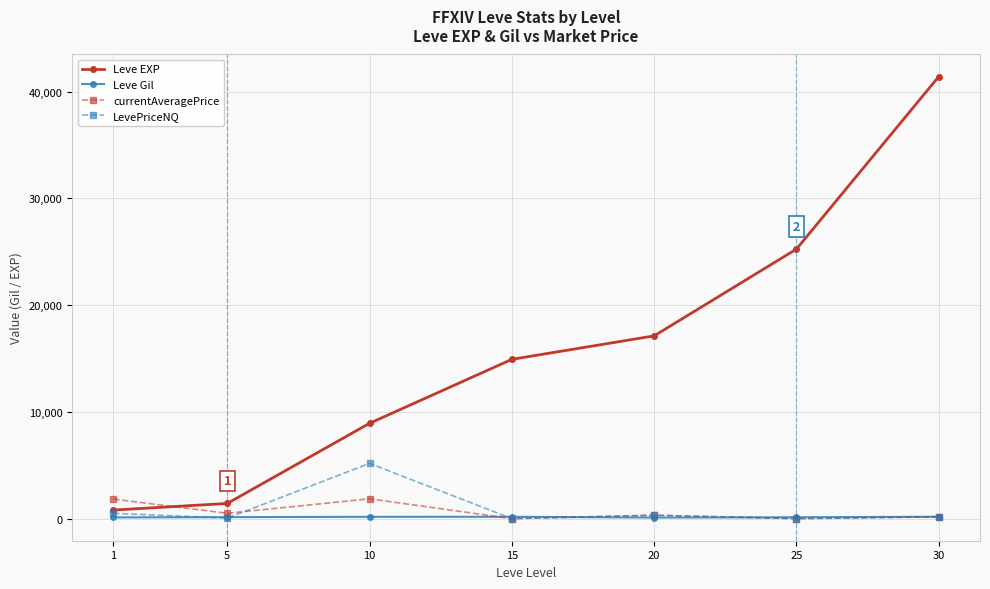

What is the value of the Leve EXP point at the 4th from the left?

14920.0